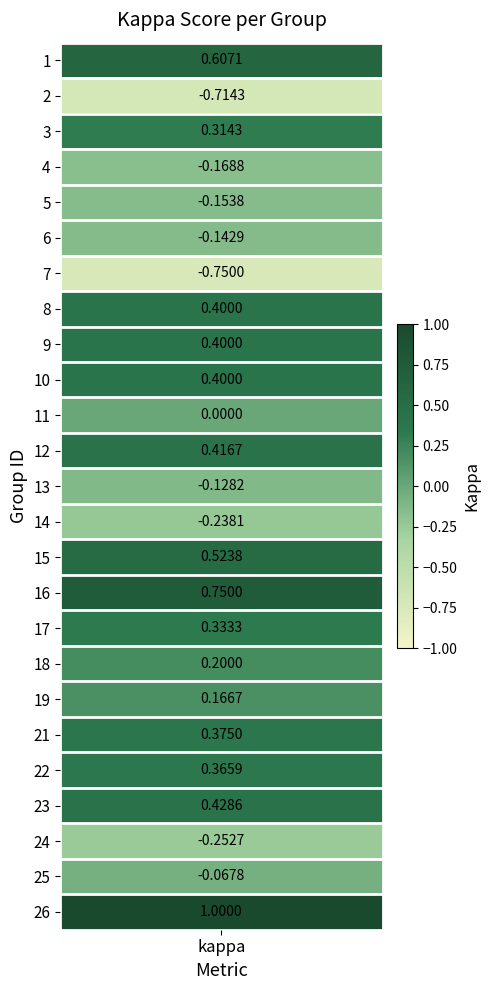

Is it true that the value at 23 is 0.8?

False